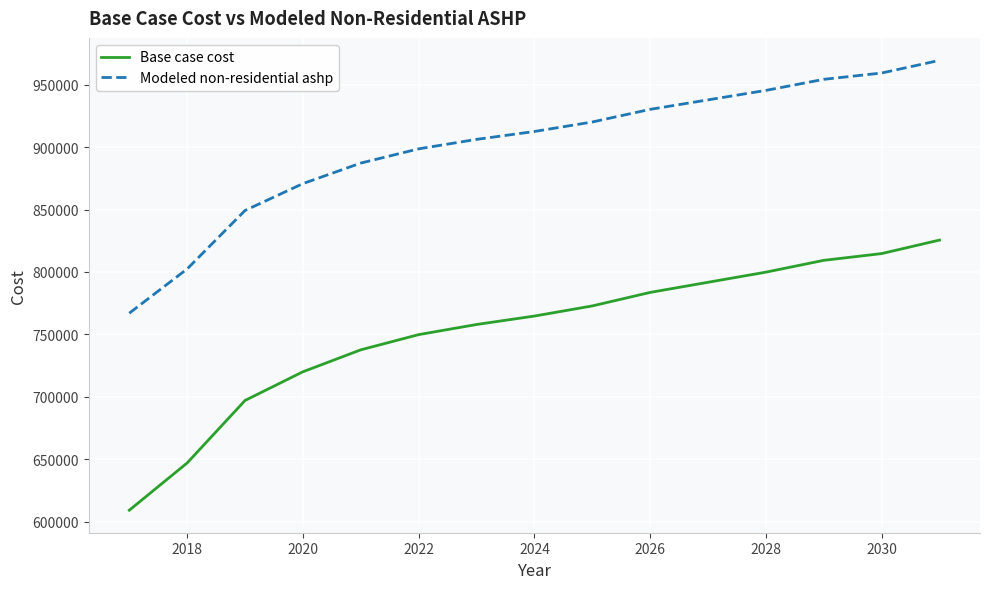

Which series has the largest range (max minus min)?

Base case cost